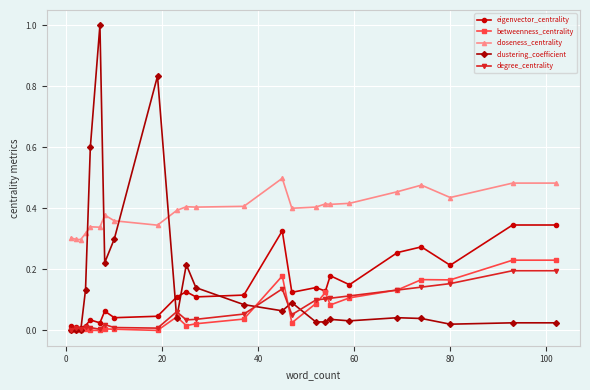

Count the number of data series in this chart.

5